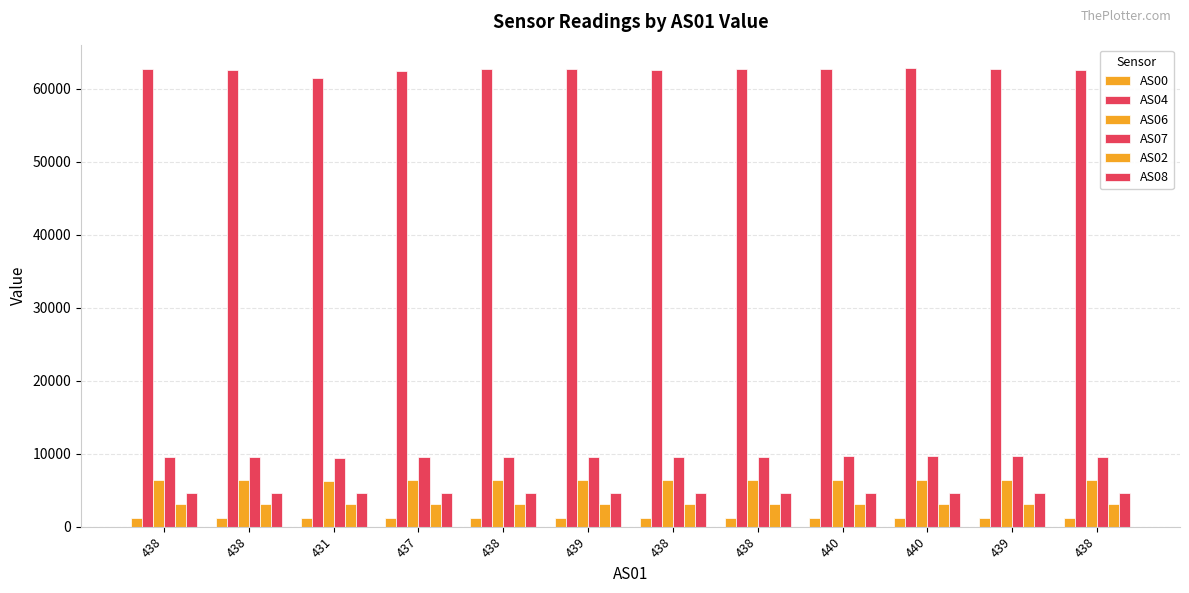

What is the value of the AS00 bar at the 2nd from the left?

1197